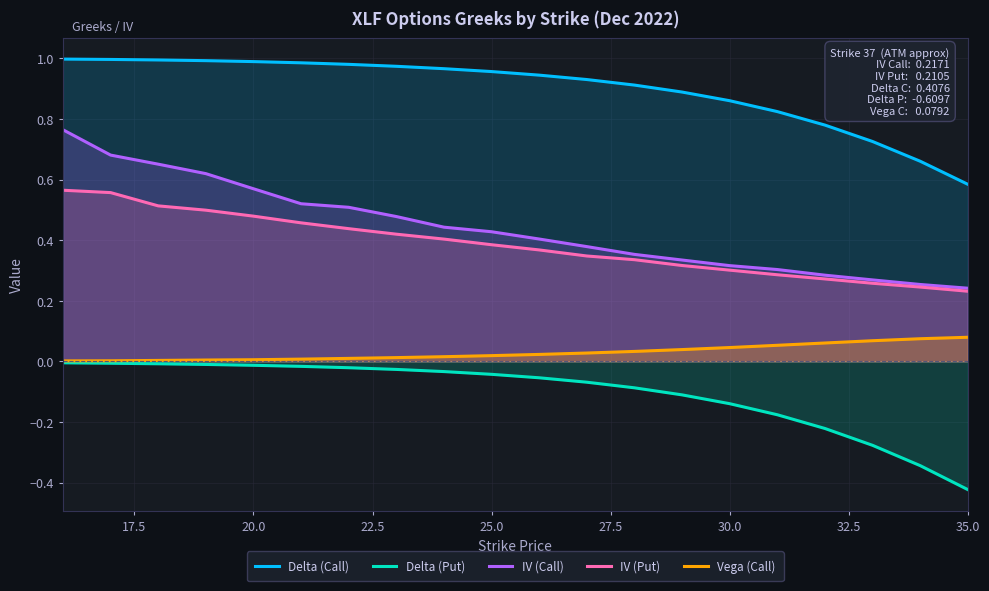

Which series has the largest range (max minus min)?

IV (Call)